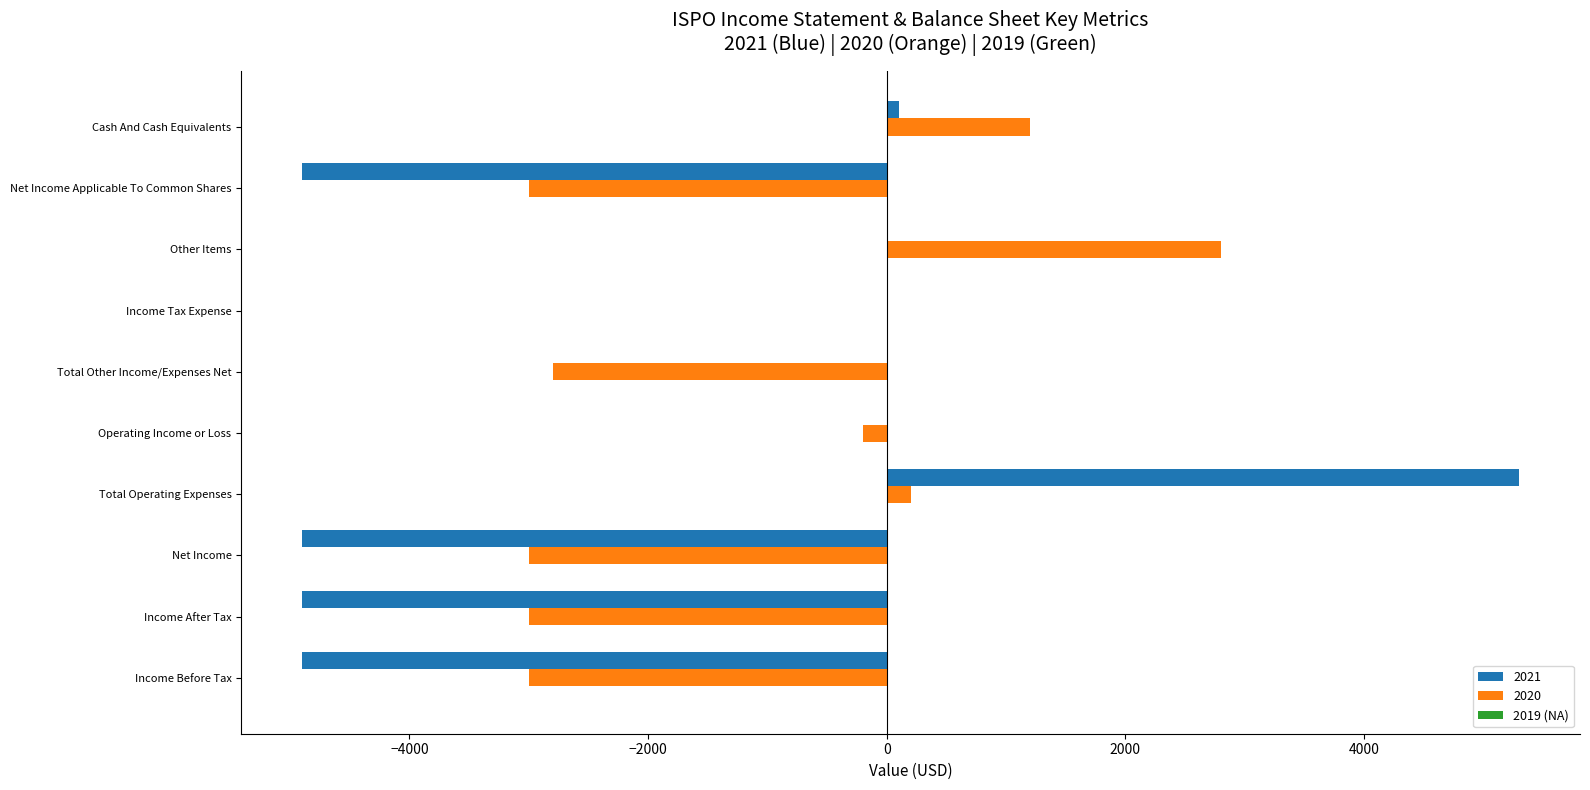

Which series changed the most between Income Tax Expense and Net Income Applicable To Common Shares?

2021